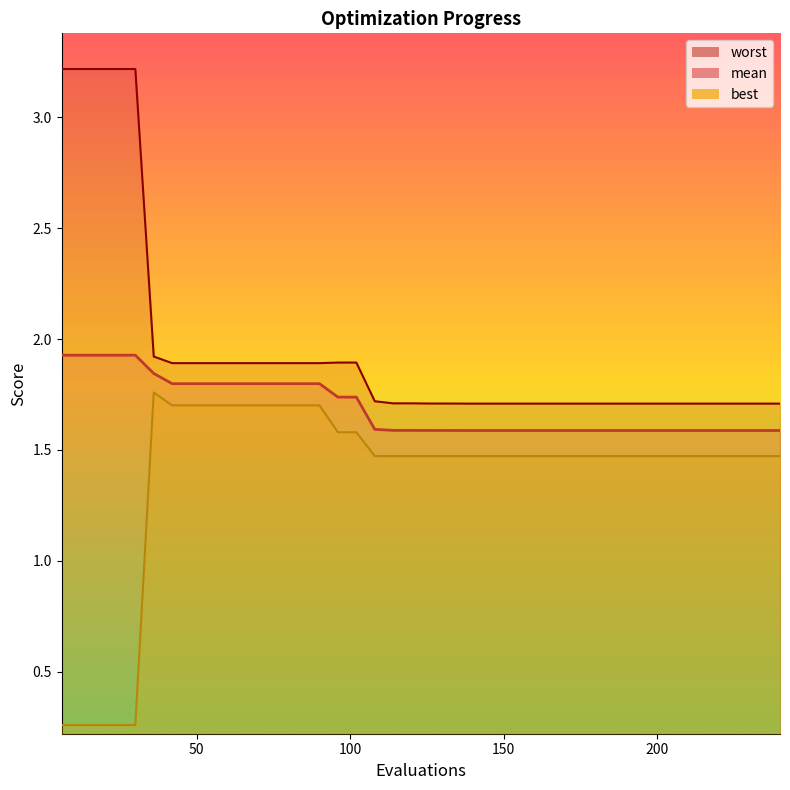

What is the smallest value displayed?

0.3